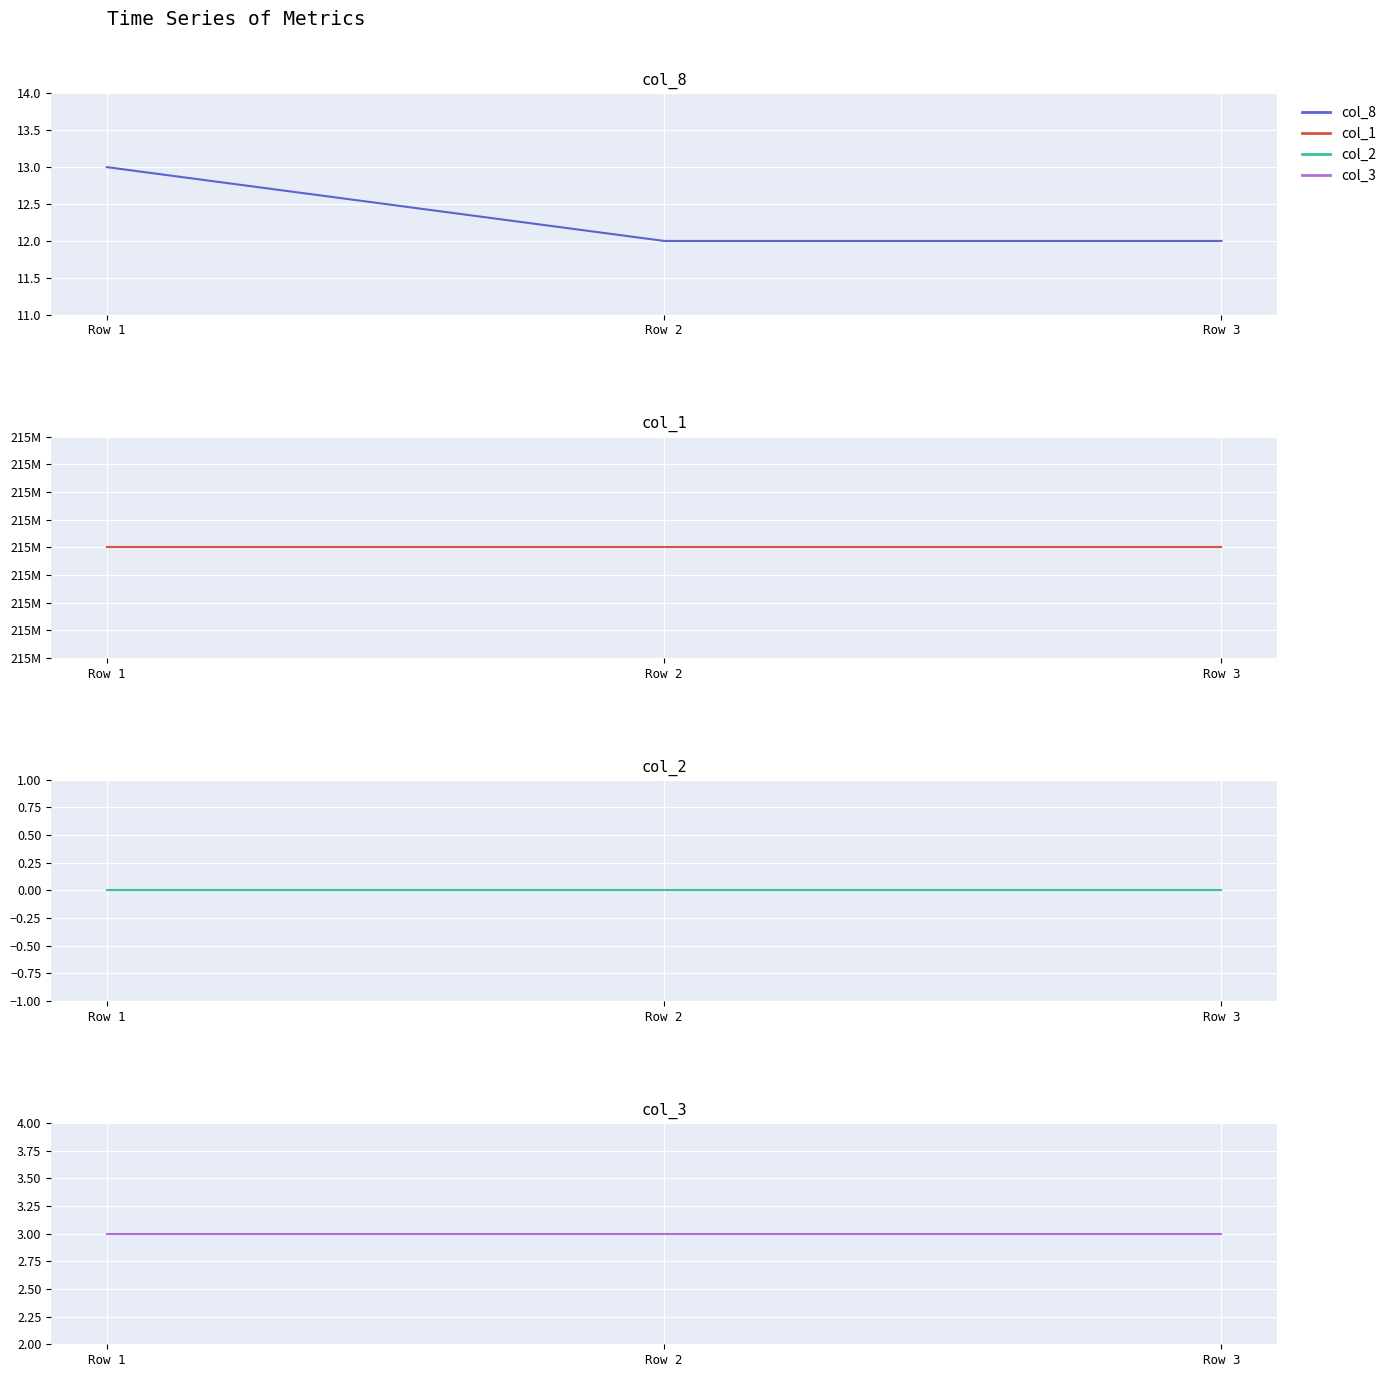

The value of col_8 at Row 3 is 3. True or false?

False